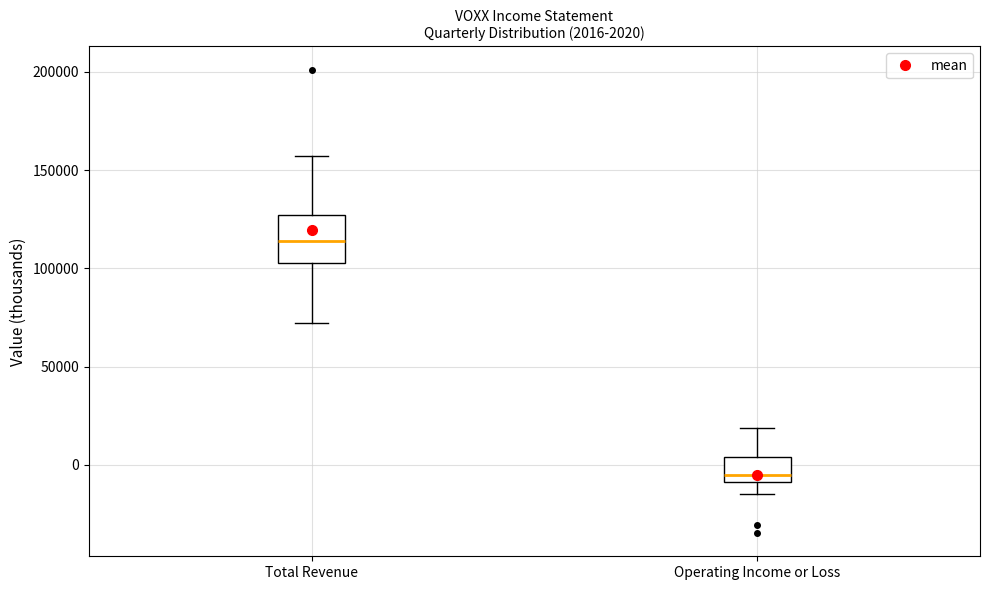

Which box's median line is the highest?

Total Revenue